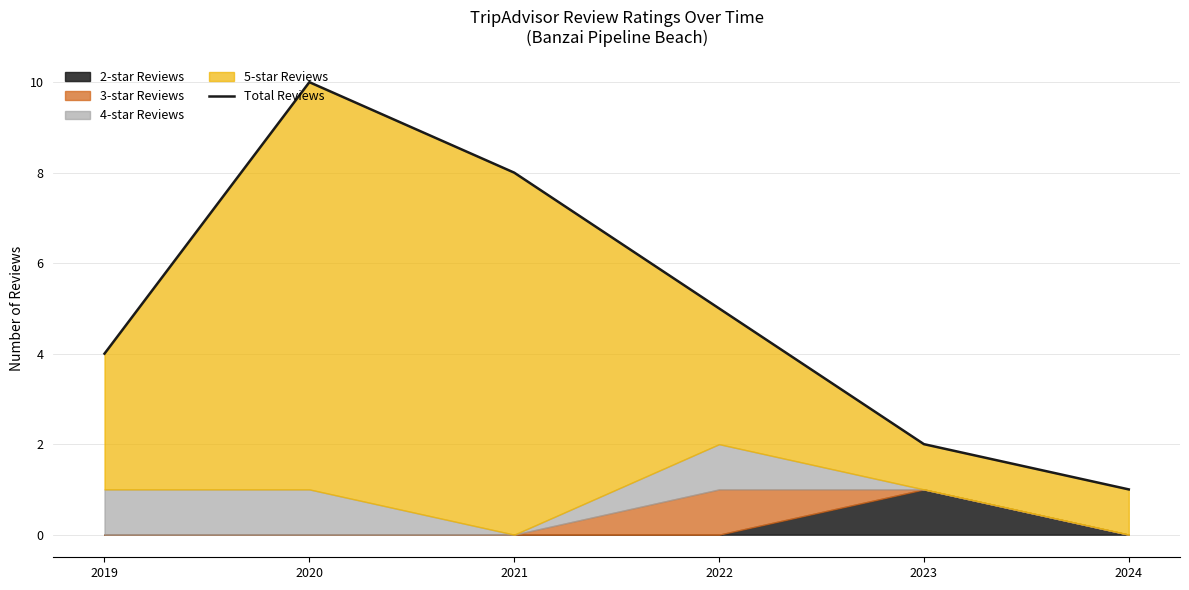

How many values exceed 5?

2